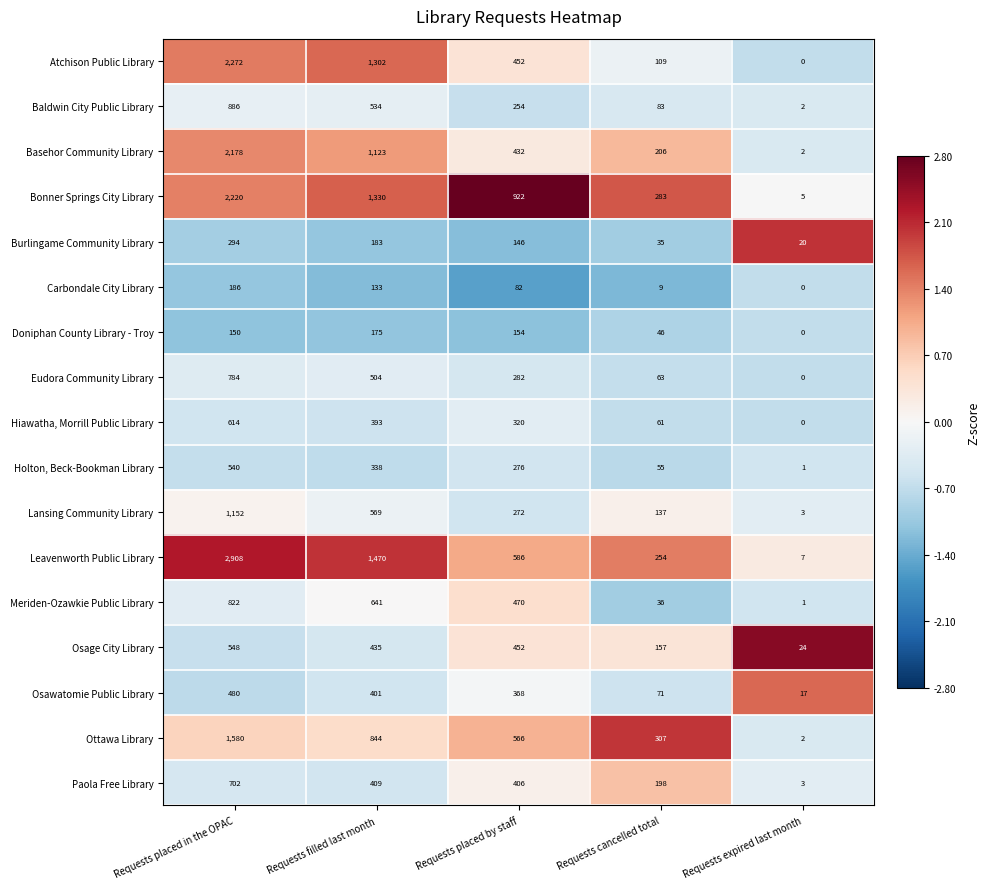

Which category has the lowest value in the Ottawa Library series?

Requests expired last month